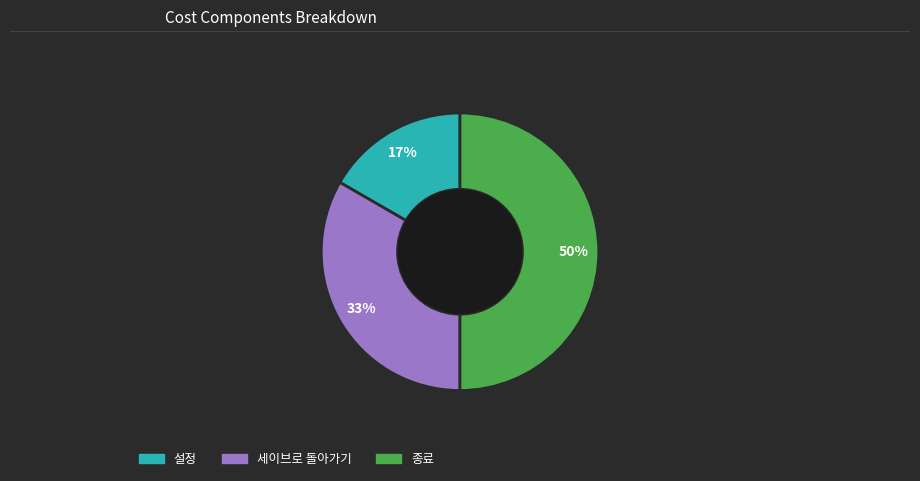

What is the smallest slice in the pie chart?

설정